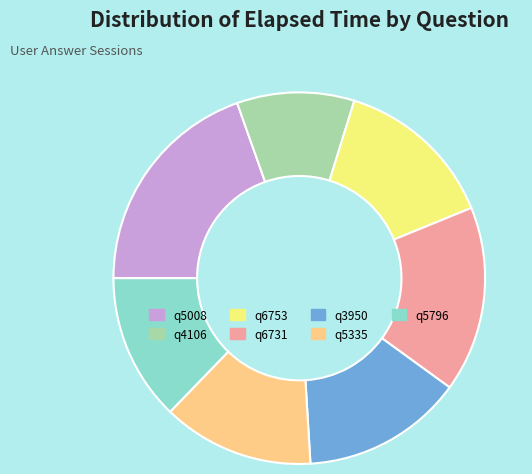

Count the number of slices in the pie.

7